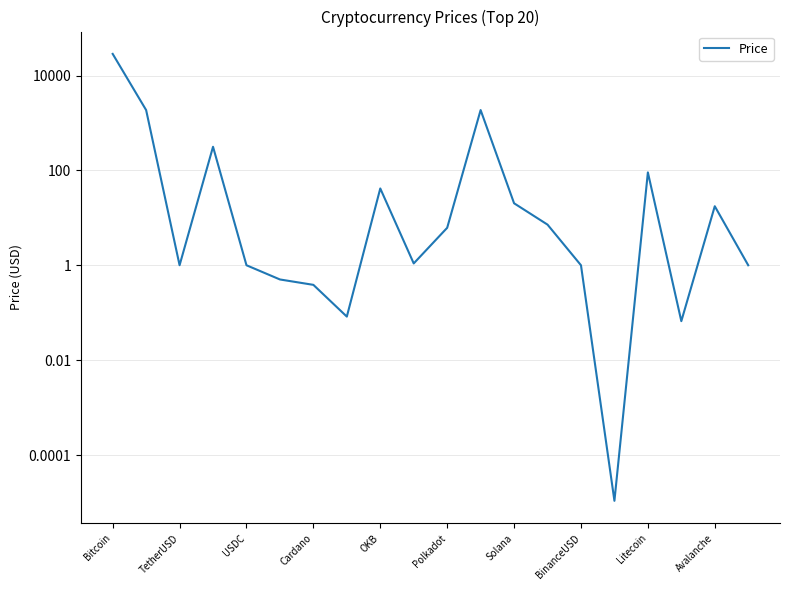

Is this an area chart (filled region under the line)?

No